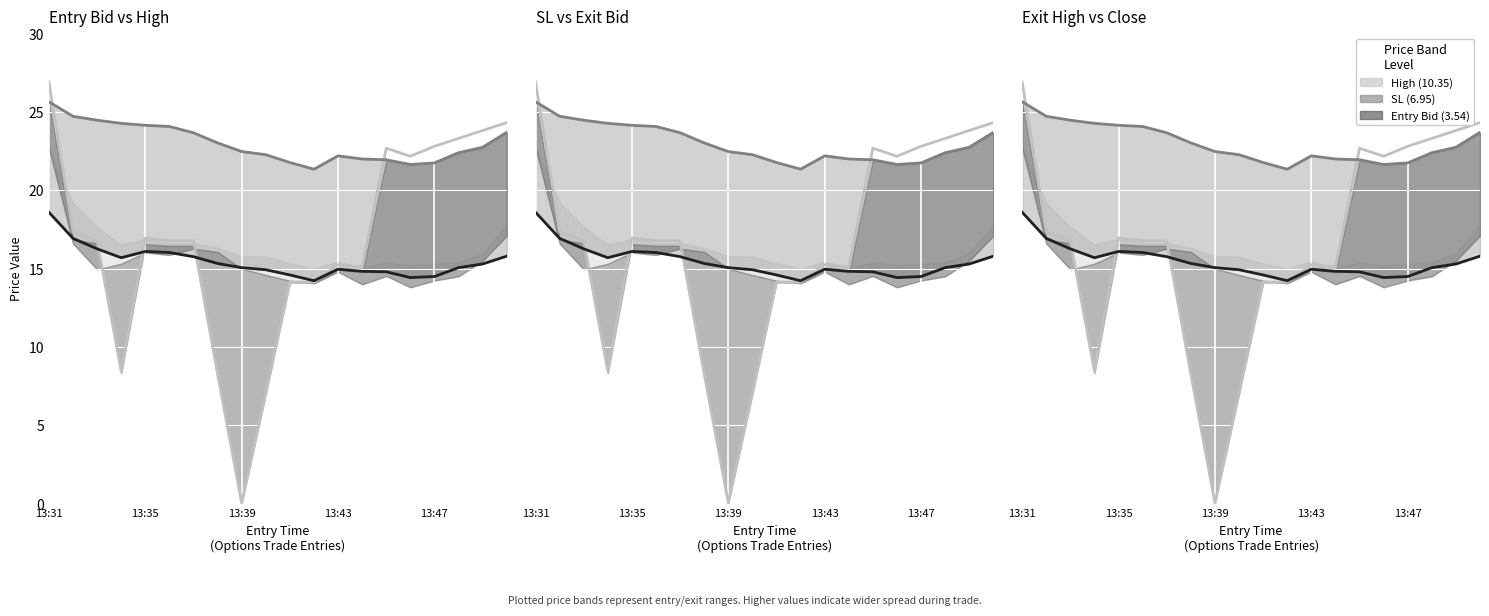

Where do exit_high and entry_bid_line first cross each other?

13:39 and 13:43